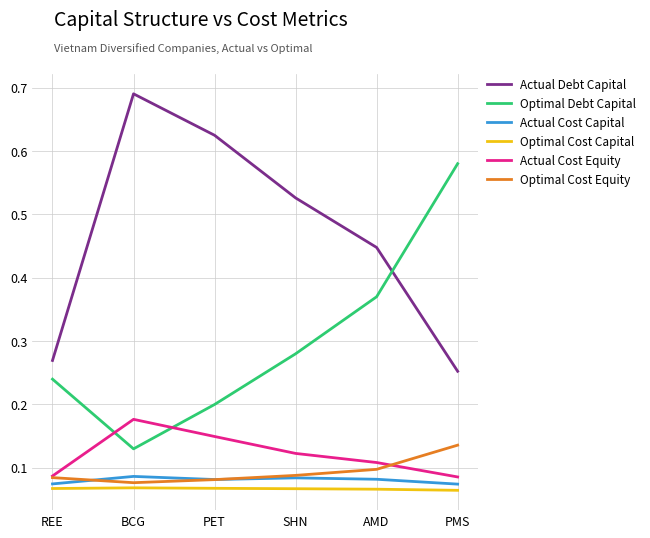

What position from the left is AMD?

5